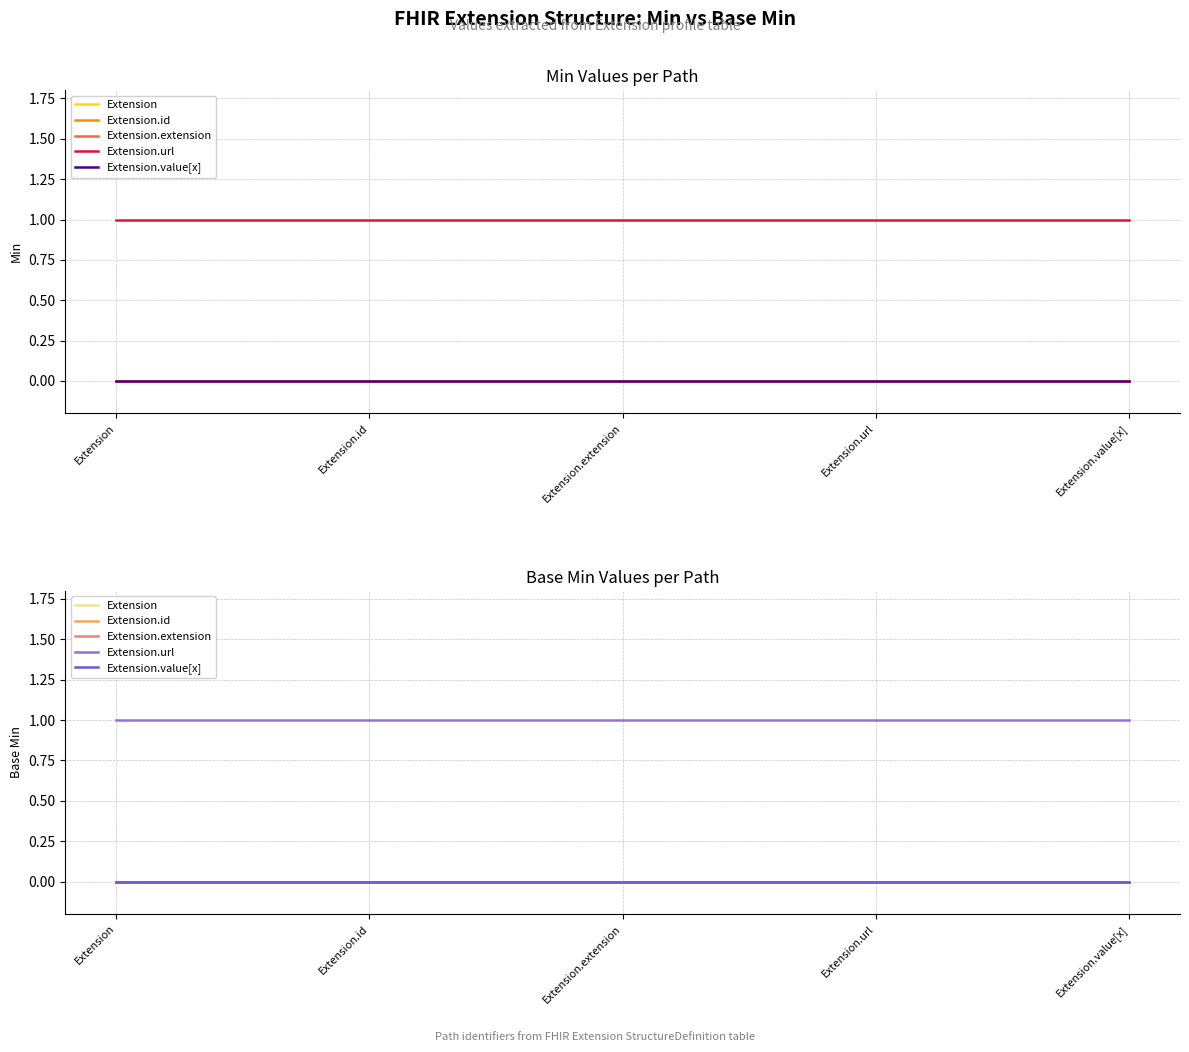

Where is Extension.value[x] nearest to the value 0?

Extension